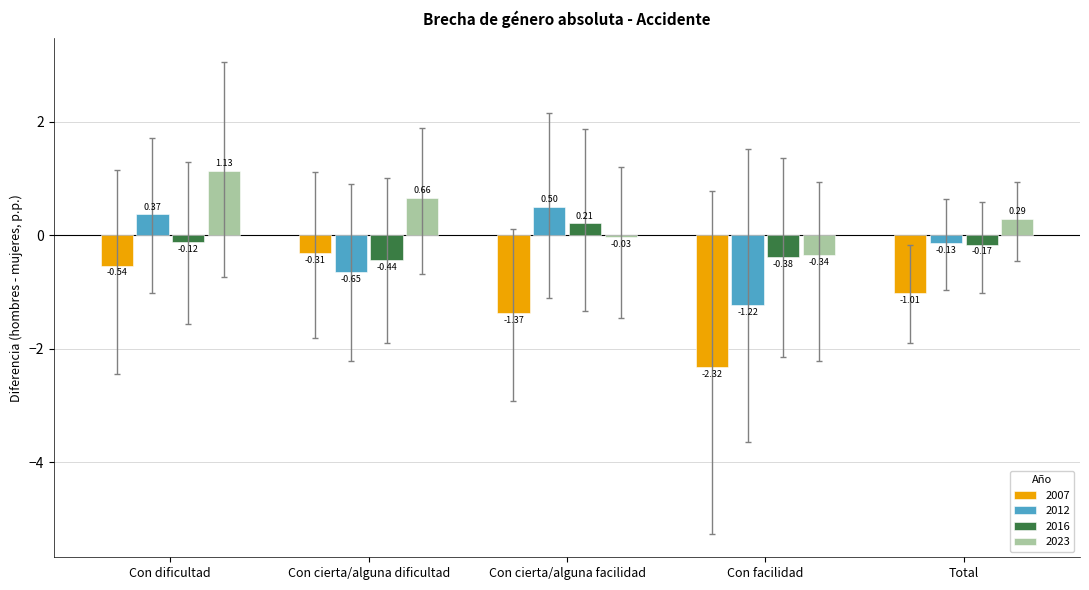

The value of 2012 at Con cierta/alguna facilidad is 0.5. True or false?

True